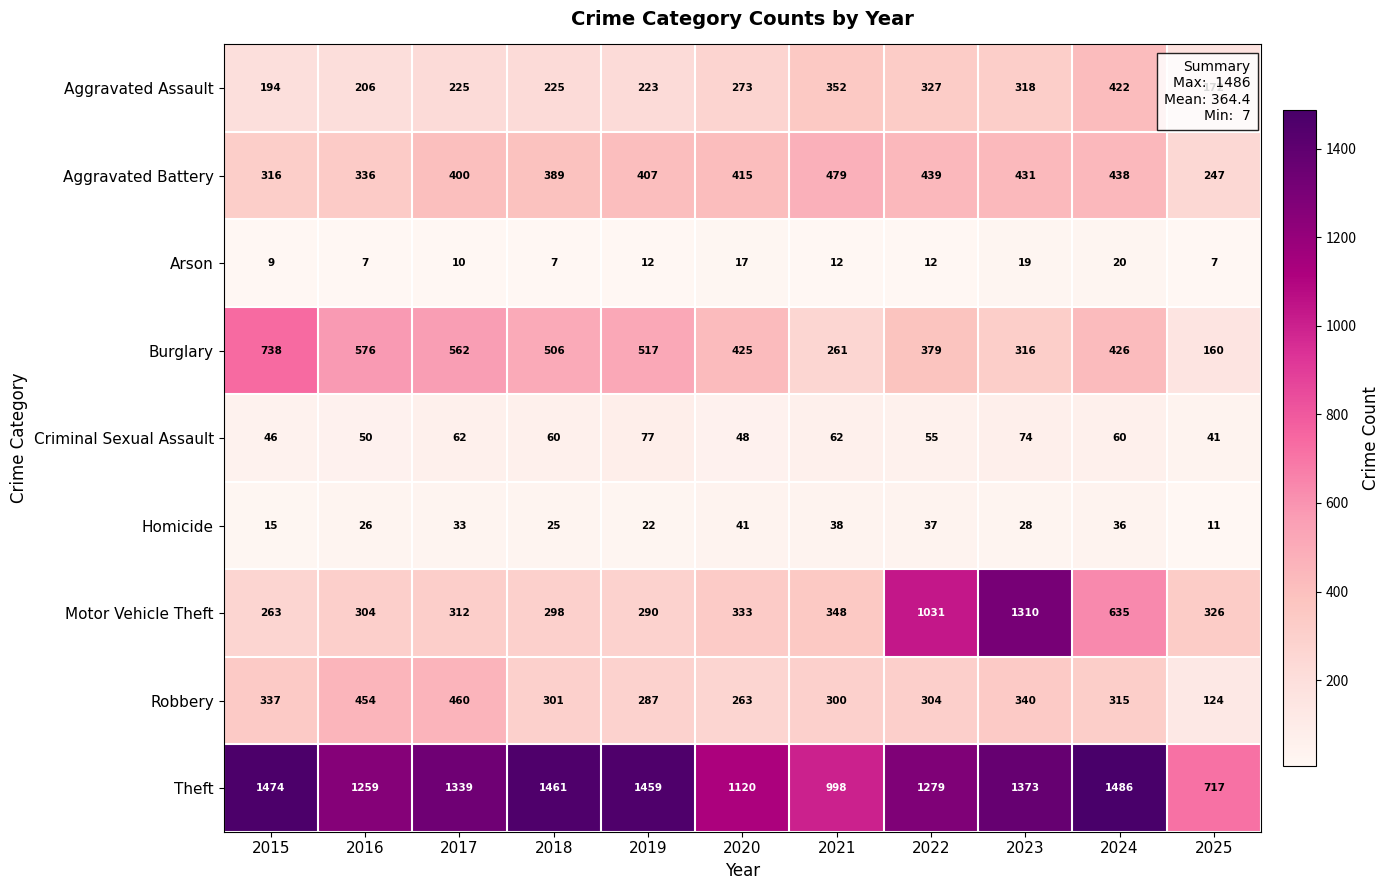

What is the maximum value for Arson?

20